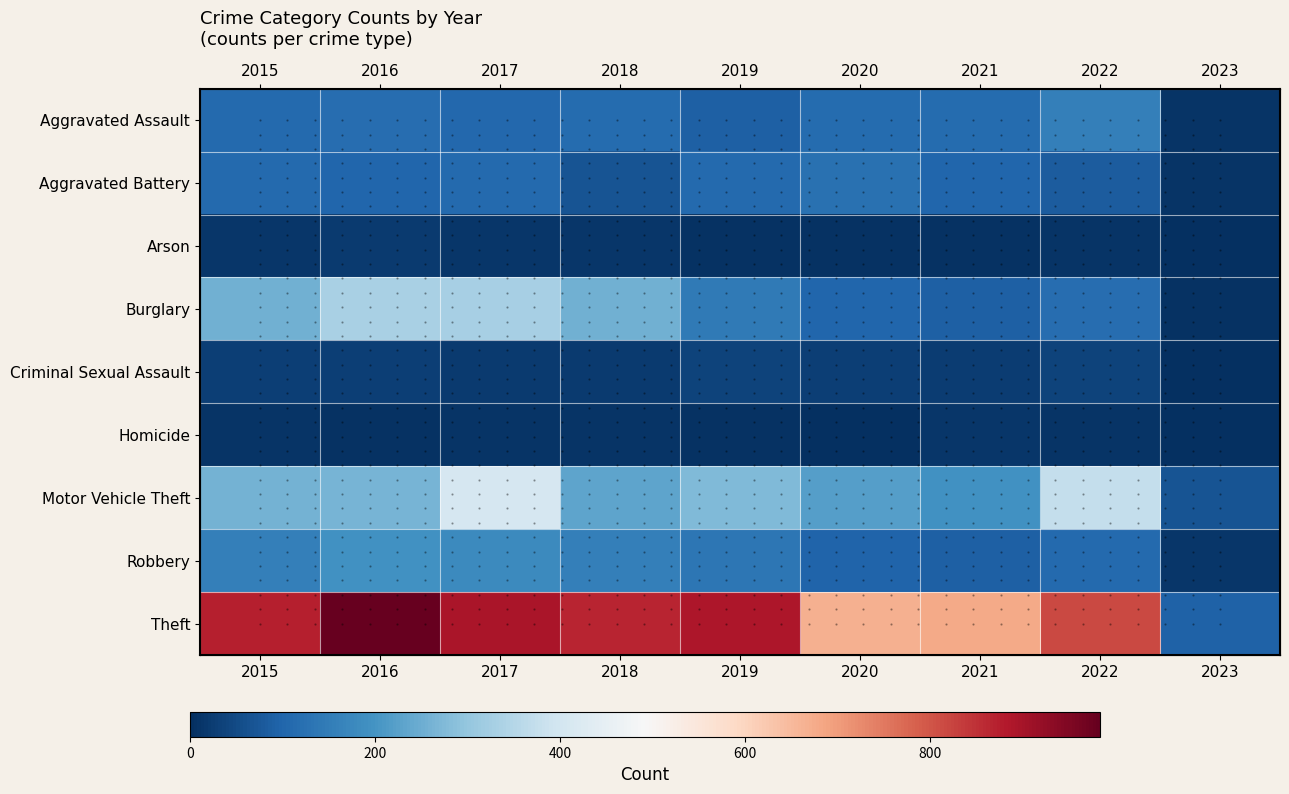

Rank the series at 2021 from highest to lowest value.

Theft, Motor Vehicle Theft, Aggravated Assault, Aggravated Battery, Robbery, Burglary, Criminal Sexual Assault, Homicide, Arson